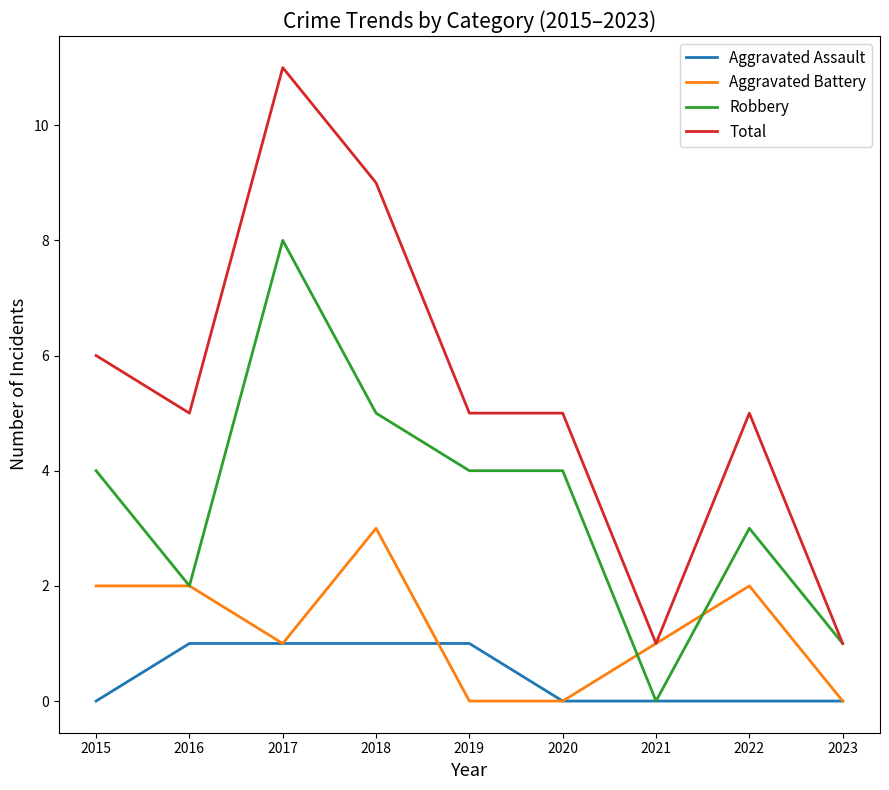

The value of Robbery at 2021 is 4. True or false?

False